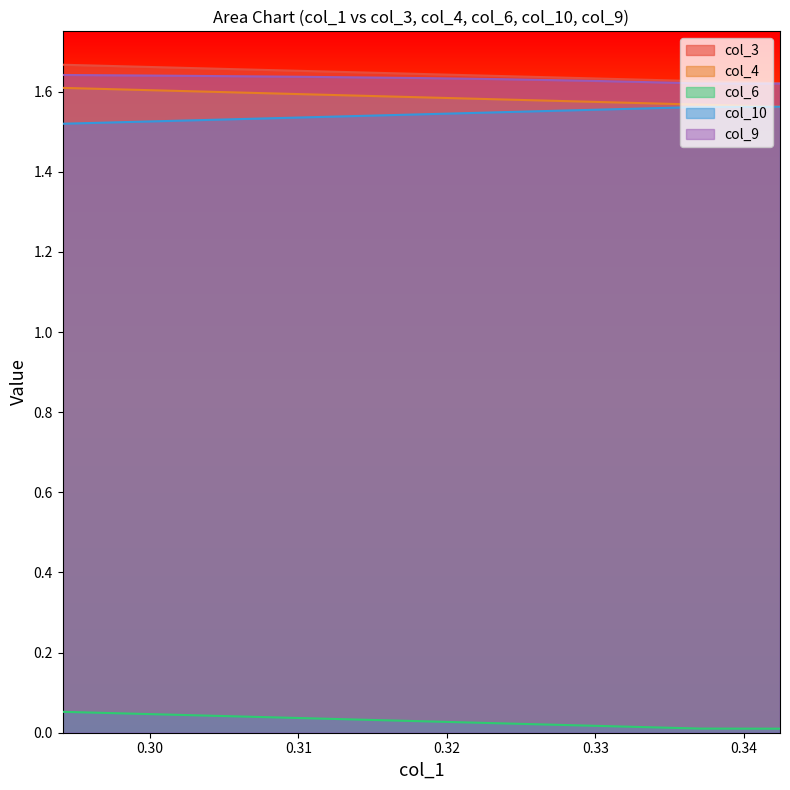

Which series has the widest spread of values?

col_4